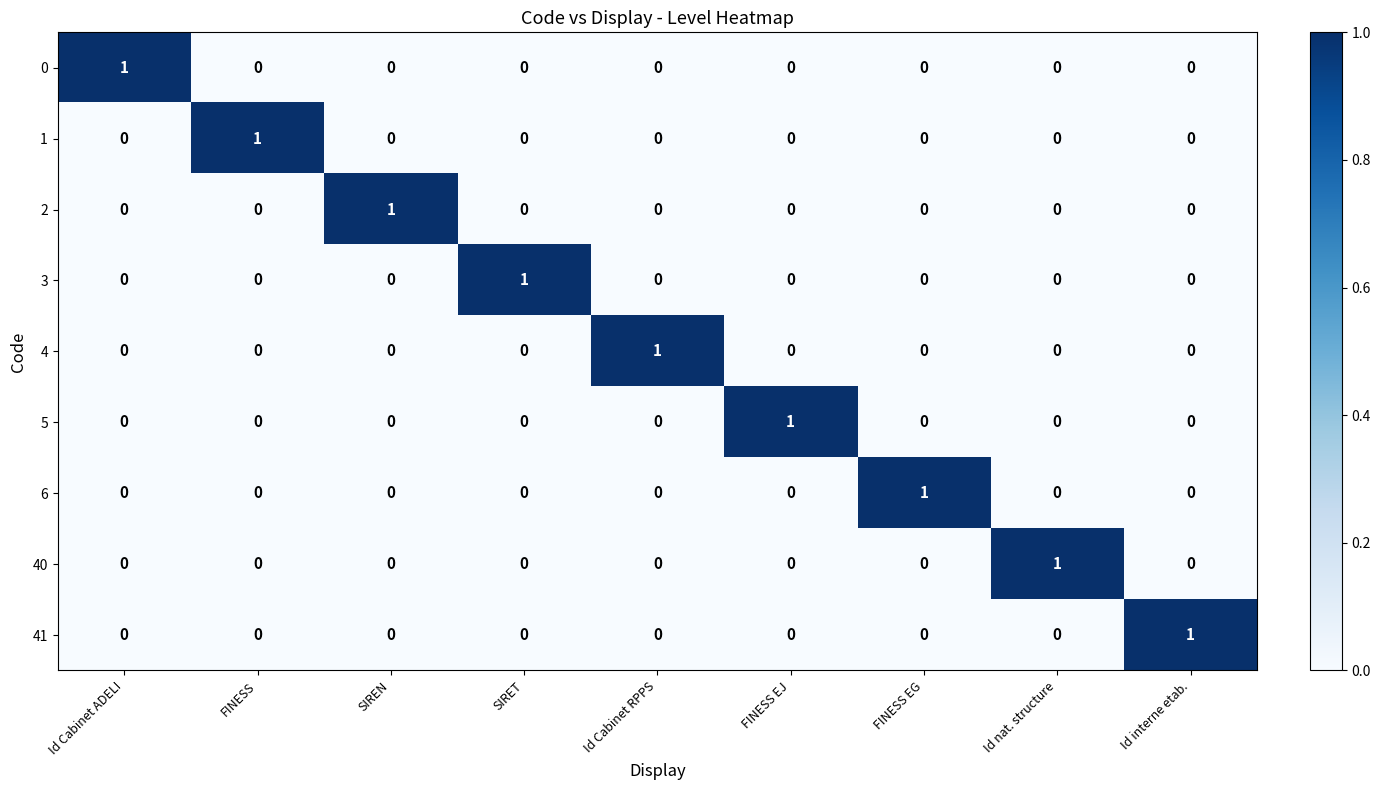

Is it true that 40 equals -1 at FINESS EG?

False